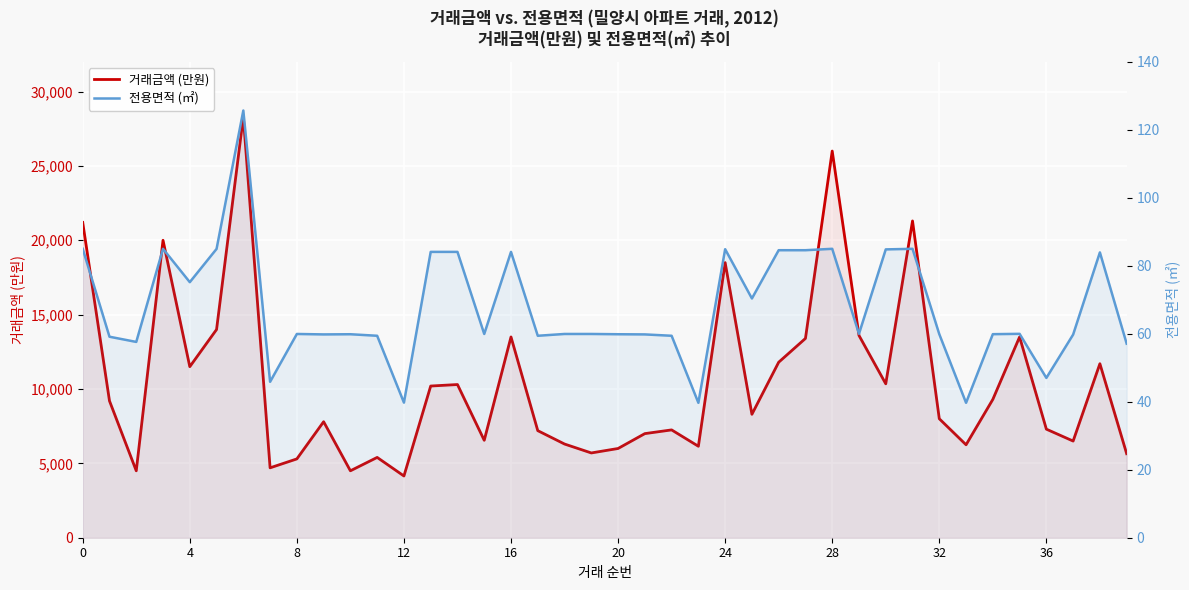

True or false: 거래금액 (만원) and 전용면적 (㎡) cross at least once.

False